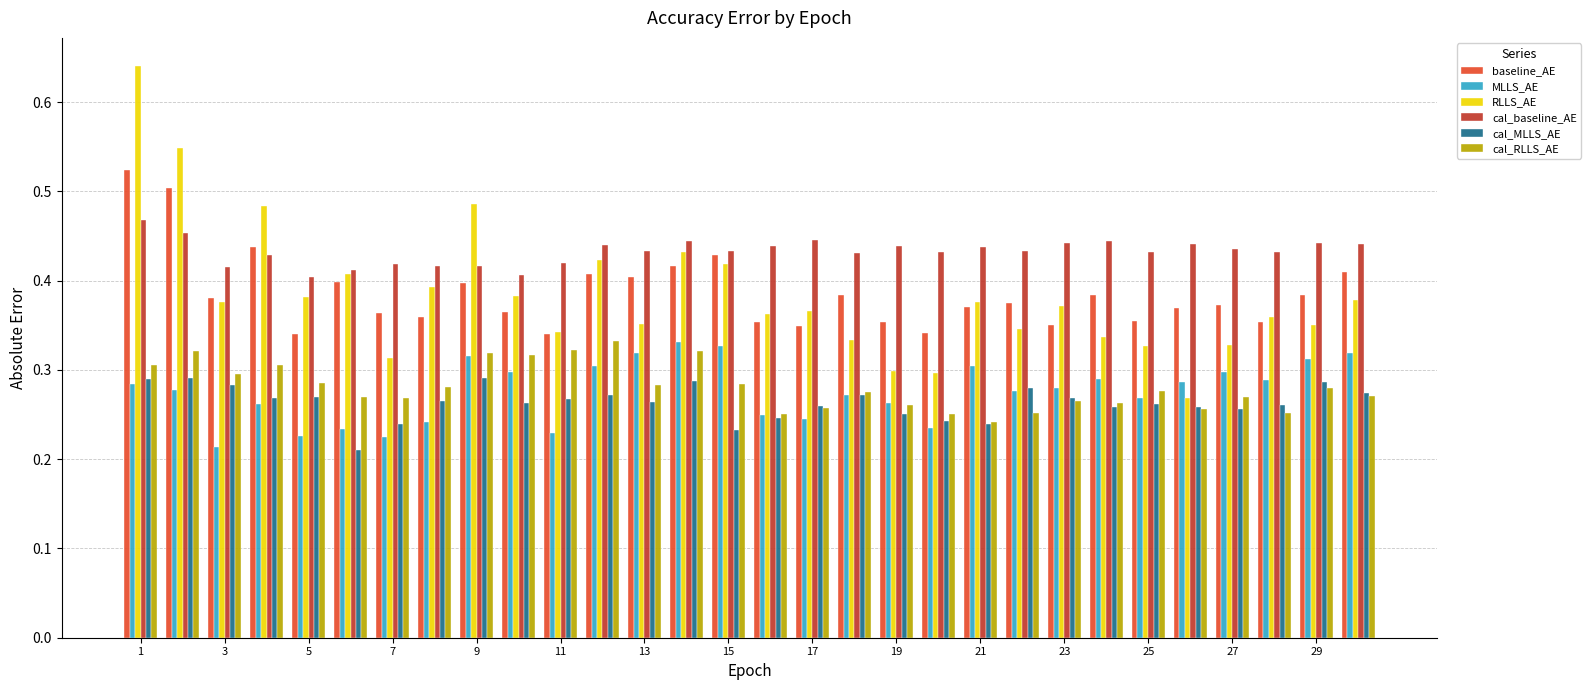

Which series has the largest total across all categories?

cal_baseline_AE